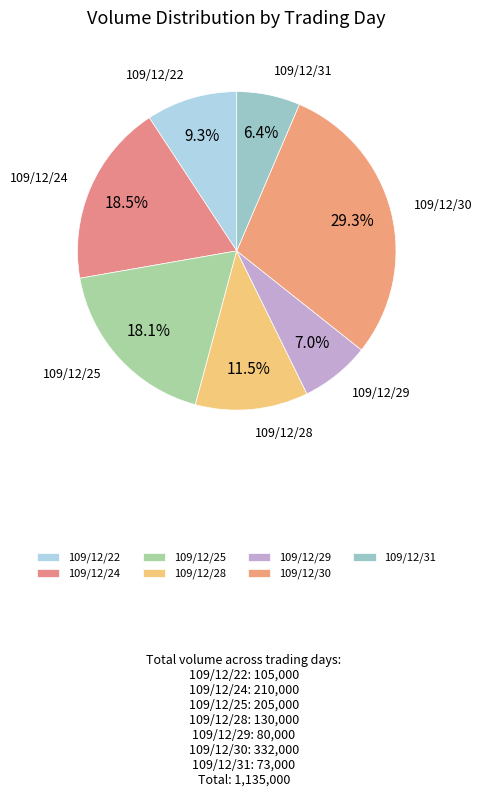

How many slices are in this pie chart?

7